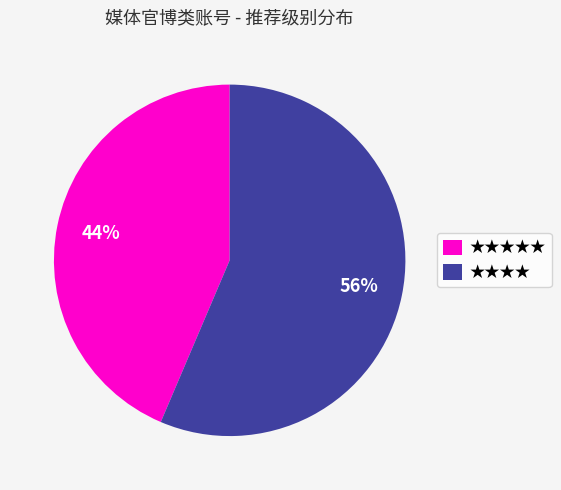

Count the number of slices in the pie.

2